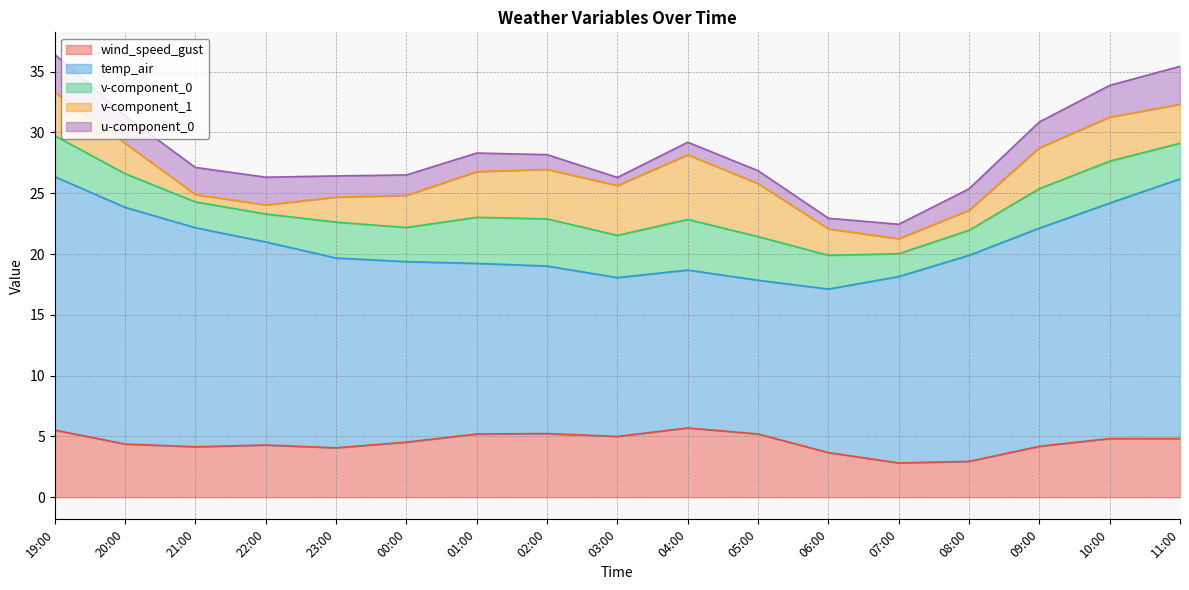

Count the number of categories in the chart.

17